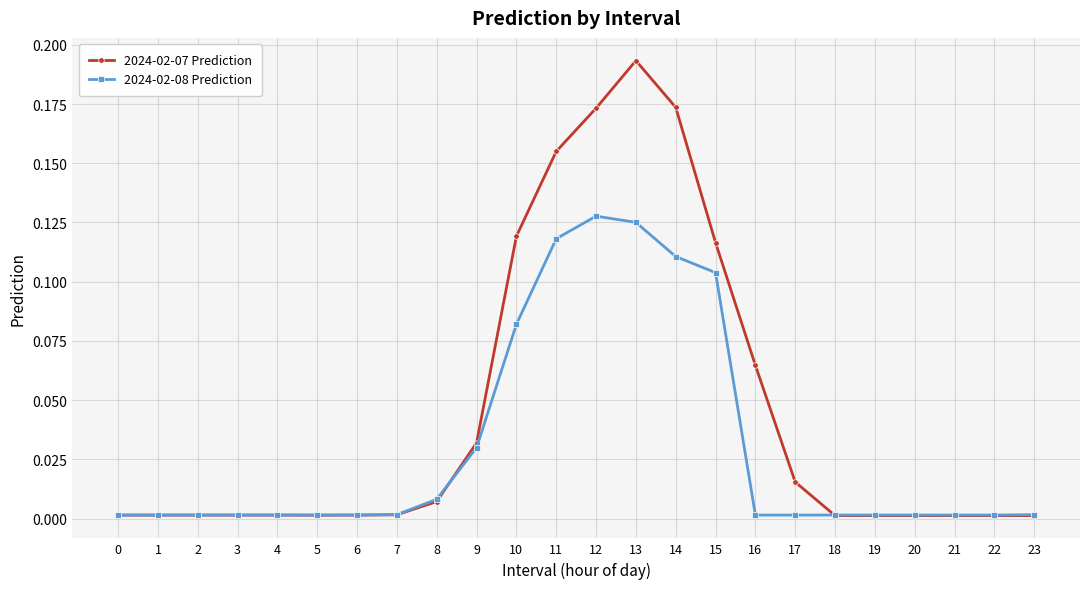

Which series has the widest spread of values?

2024-02-07 Prediction